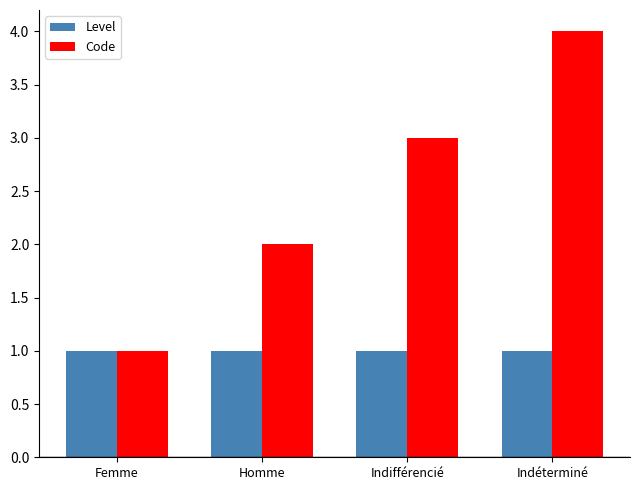

How many Code values are between 2 and 4?

3